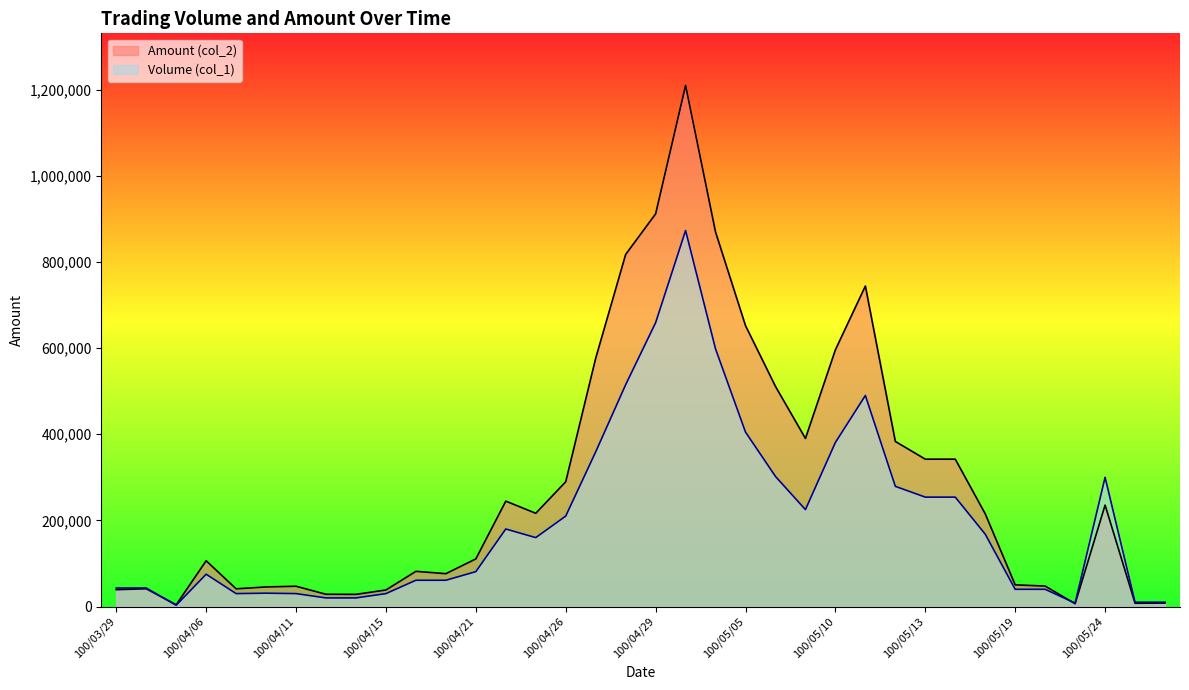

True or false: Amount (col_2) has a value of 1298307 at 100/05/04.

False